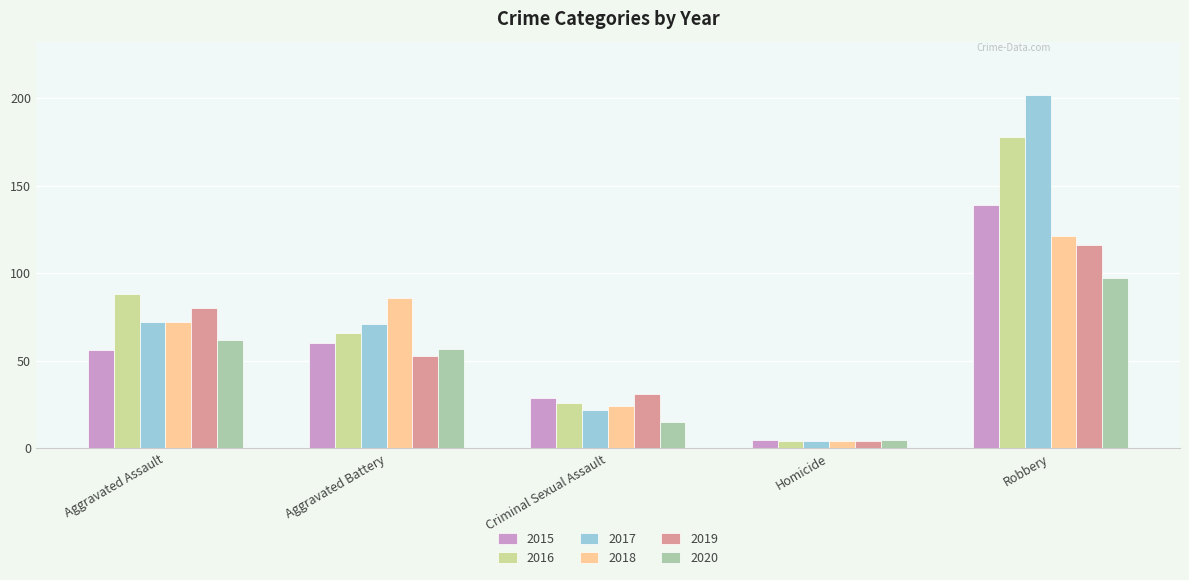

The value of 2019 at Criminal Sexual Assault is 31. True or false?

True